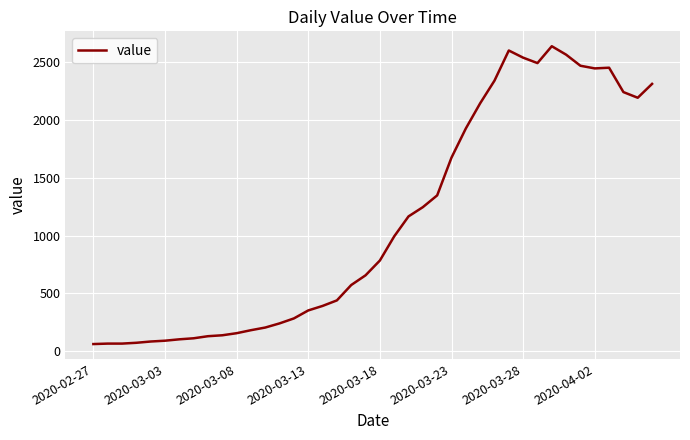

What is the maximum value shown in the chart?

2639